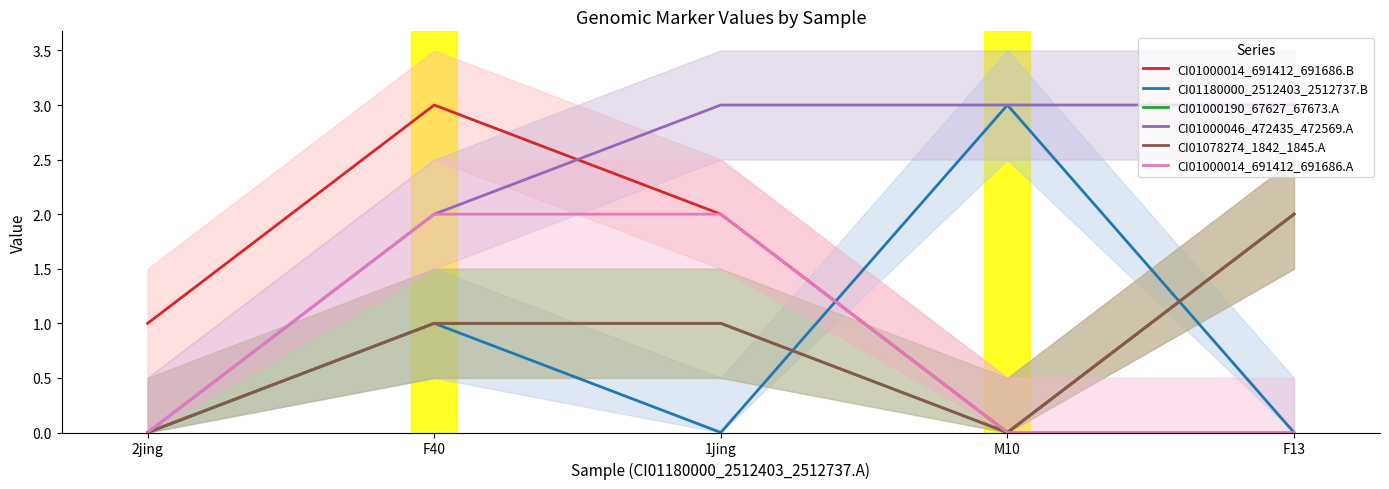

Rank the series by their maximum value, from lowest to highest.

CI01000190_67627_67673.A, CI01078274_1842_1845.A, CI01000014_691412_691686.A, CI01000014_691412_691686.B, CI01180000_2512403_2512737.B, CI01000046_472435_472569.A